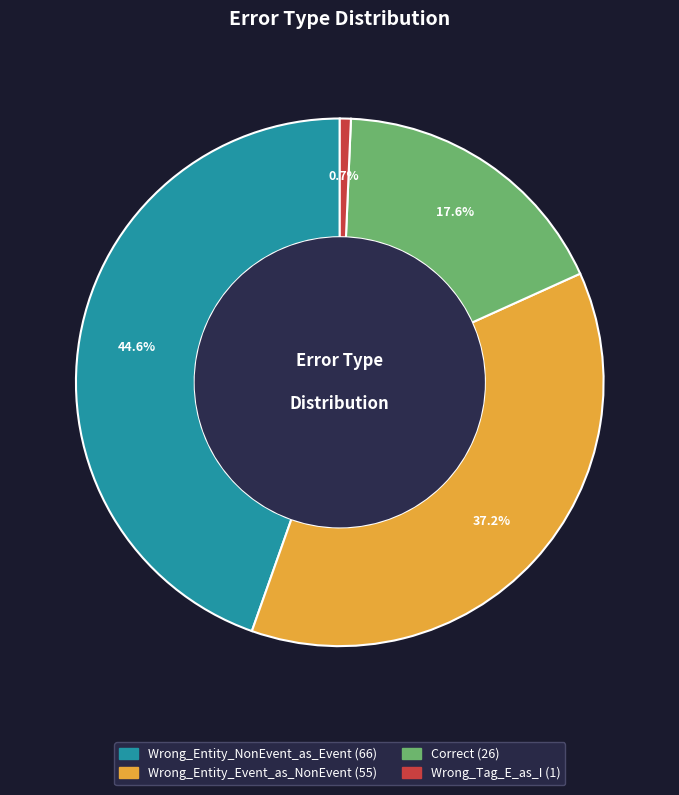

To the nearest percent, what is the combined percentage of Wrong_Tag_E_as_I and Correct?

18%